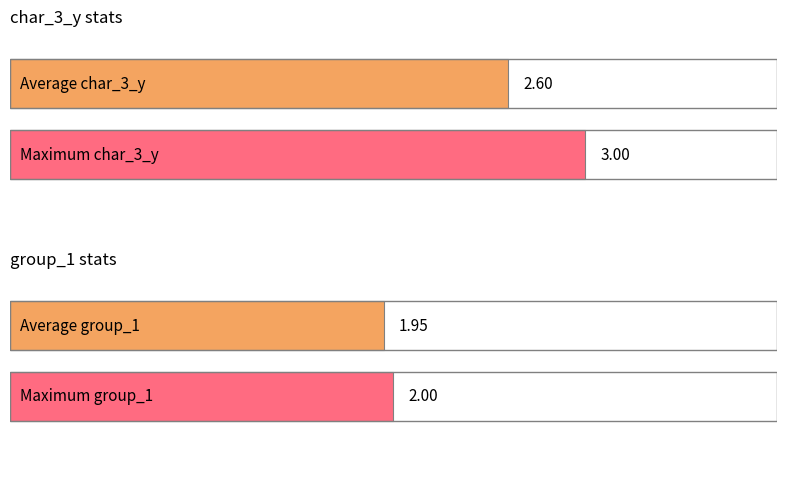

The char_3_y series shows 1 at 2. True or false?

False